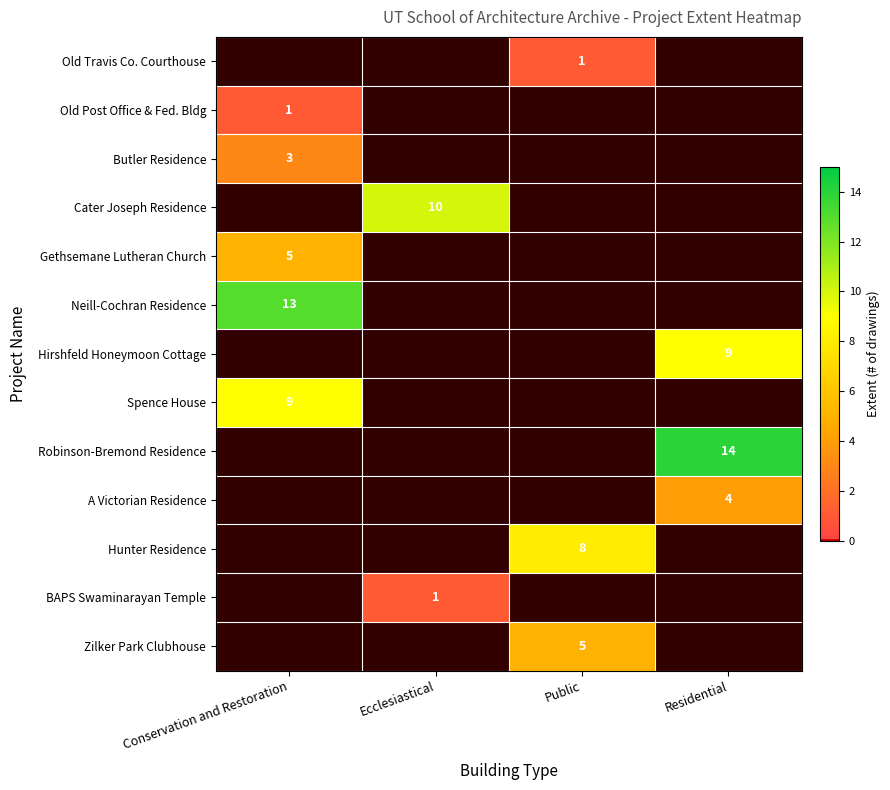

Which category has the lowest value across all series?

Conservation and Restoration